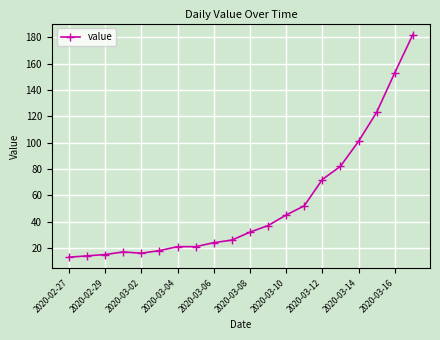

What is the greatest value displayed?

182